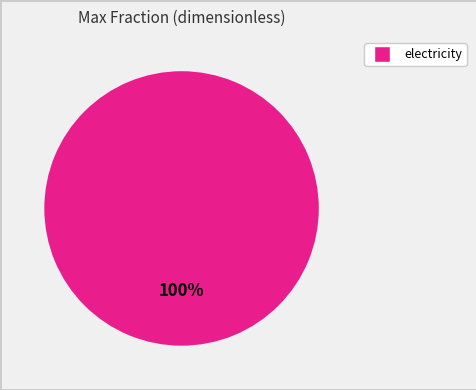

Is there a majority slice in this chart?

Yes